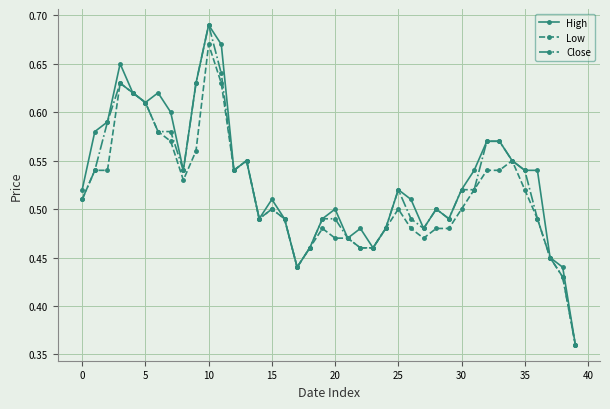

At how many categories does at least one series exceed 0?

40